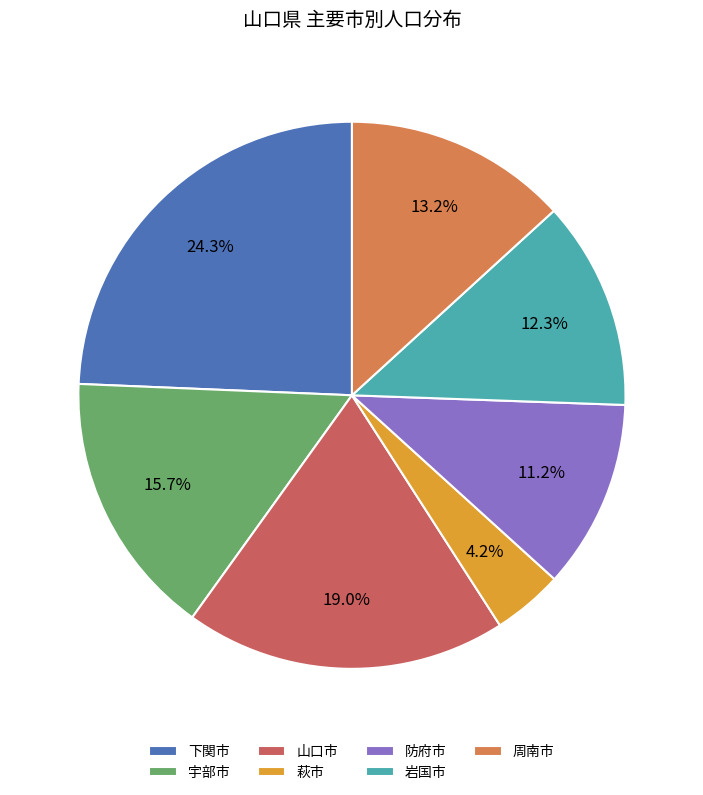

The 防府市 slice represents 11% of the pie. True or false?

True